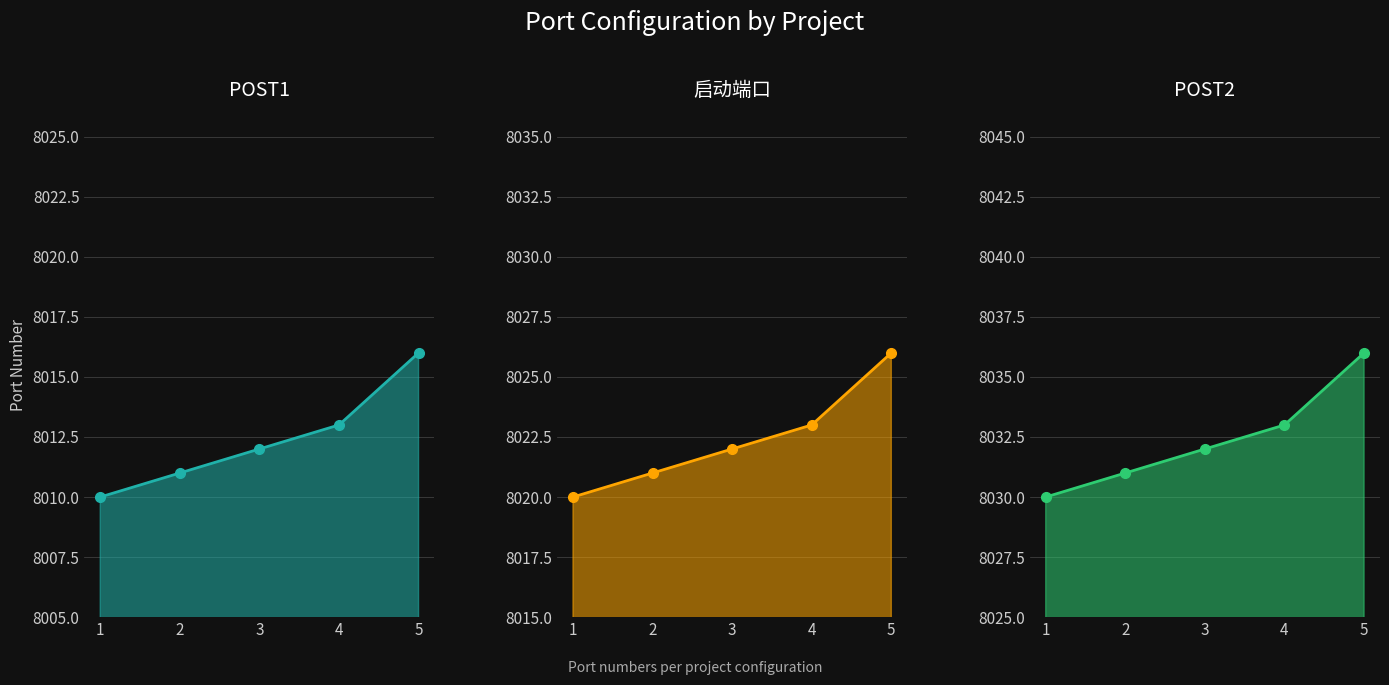

What is the approximate value of 启动端口 at 3?

8022